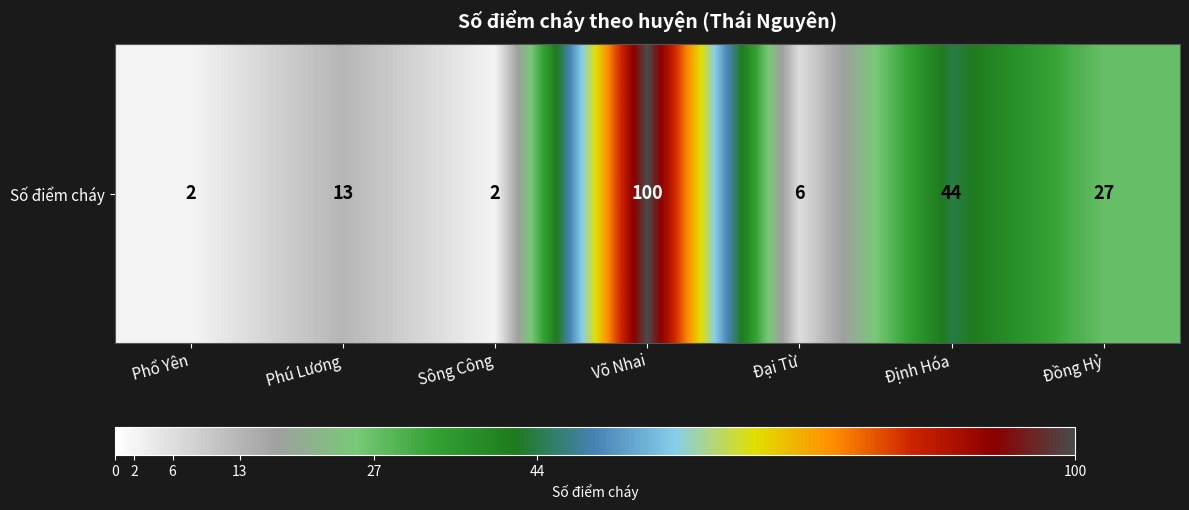

What is the greatest value displayed?

100